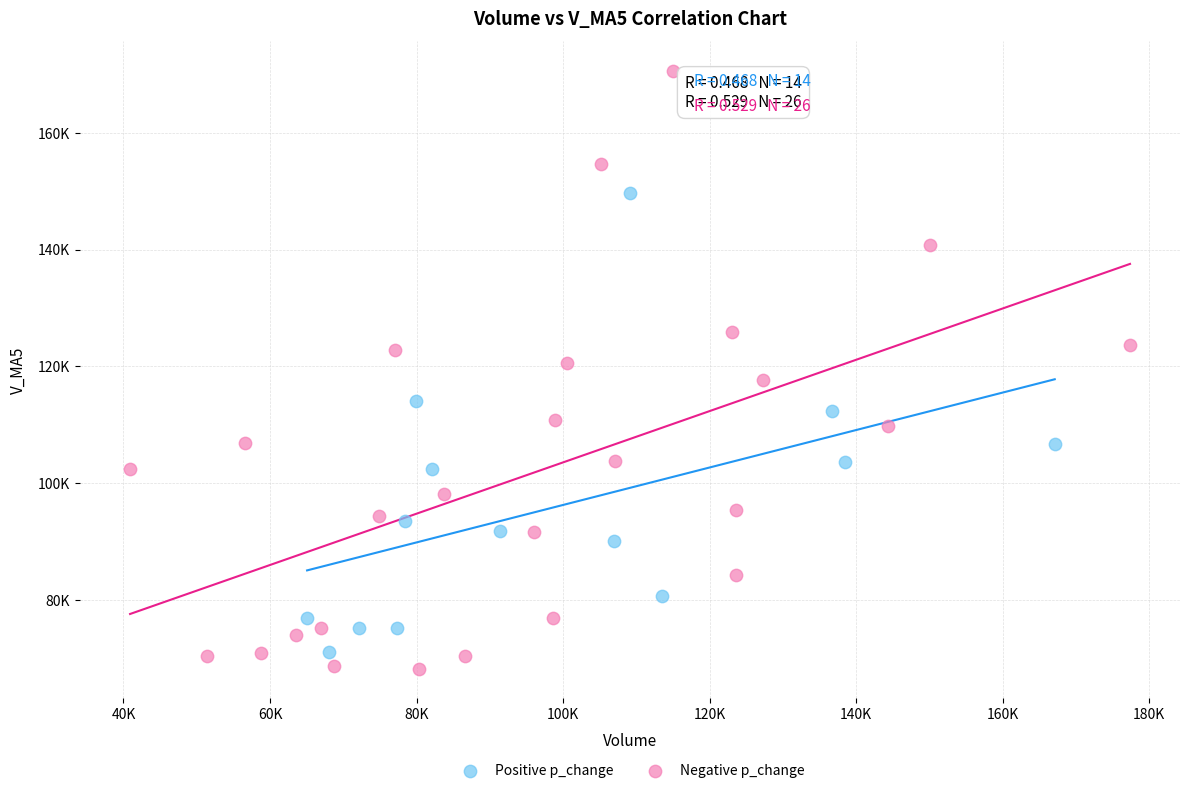

Which series contains the highest Y value?

Negative p_change